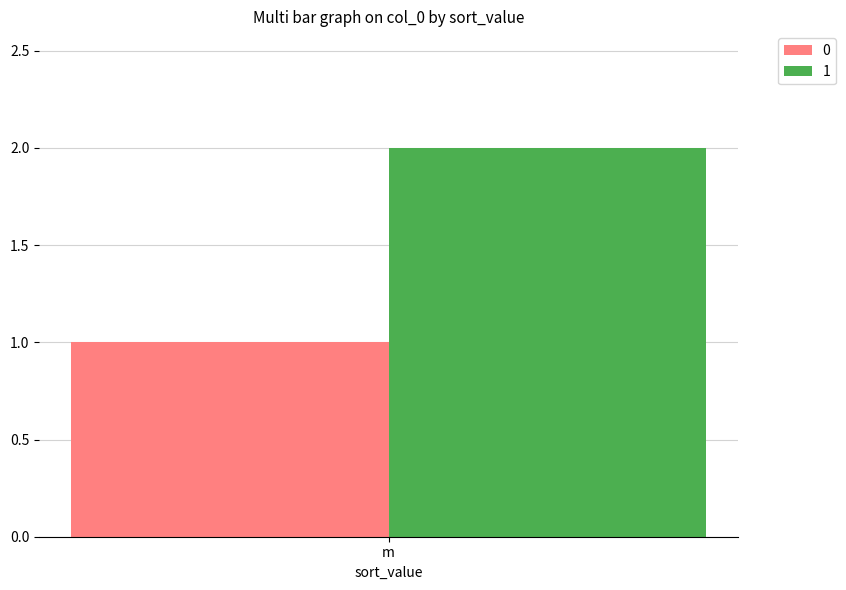

Reading left to right, transcribe all the data shown in this chart.

0: m=1
1: m=2